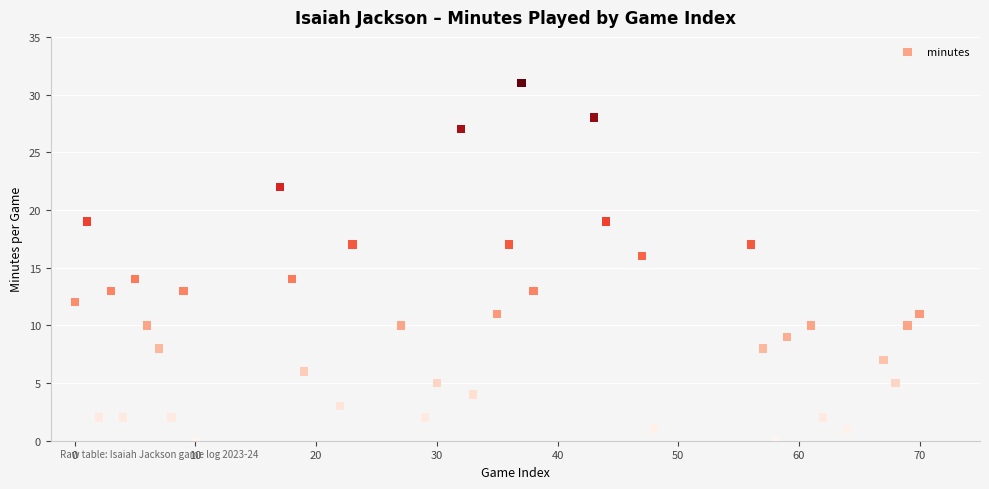

What is the range of X values (max minus min)?

70